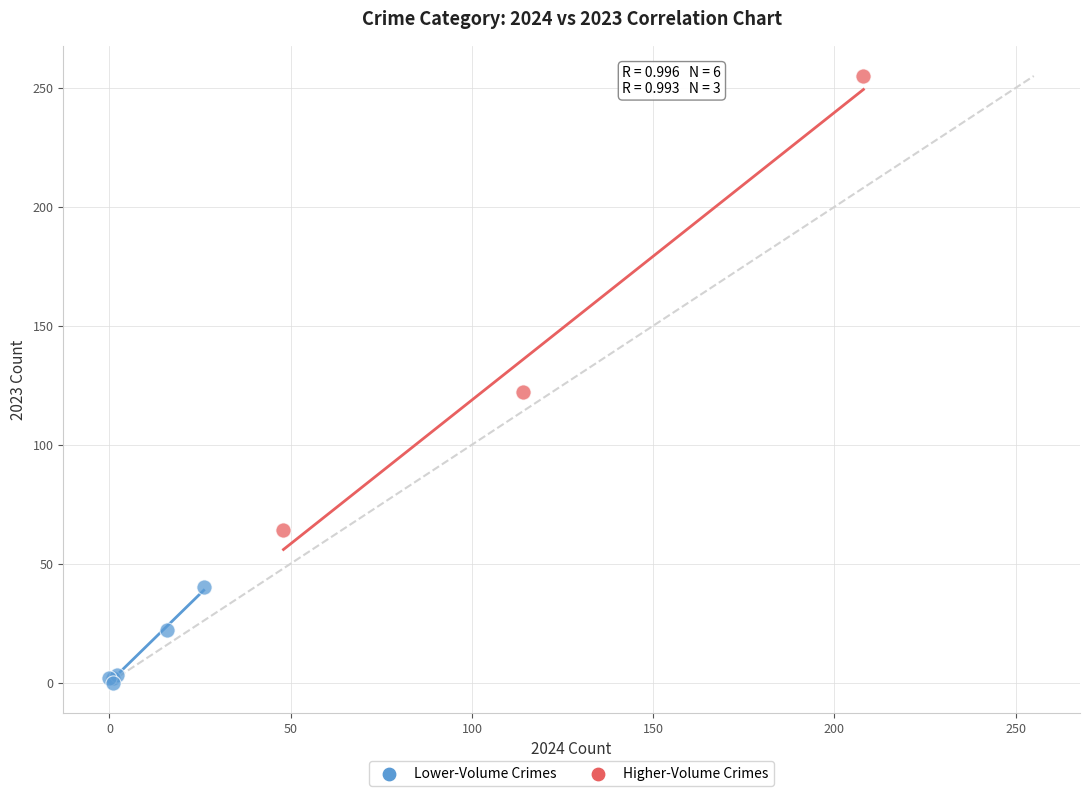

What are all the series names shown in the legend?

Lower-Volume Crimes, Higher-Volume Crimes